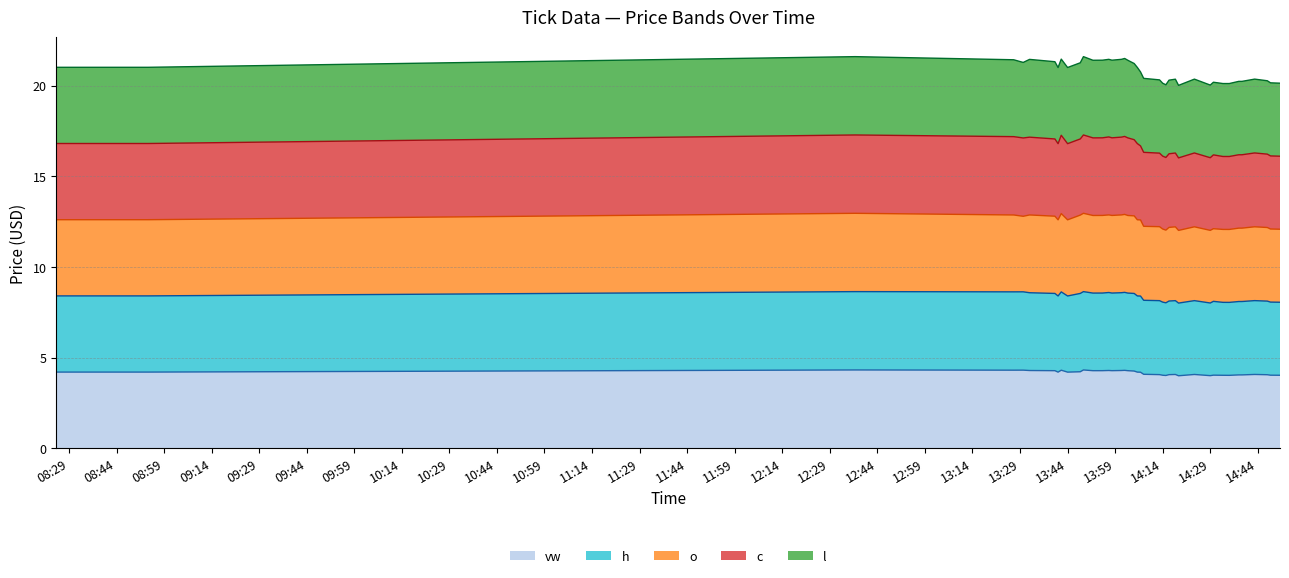

Is it true that o equals 6.1 at 2023-05-25 14:43:00?

False